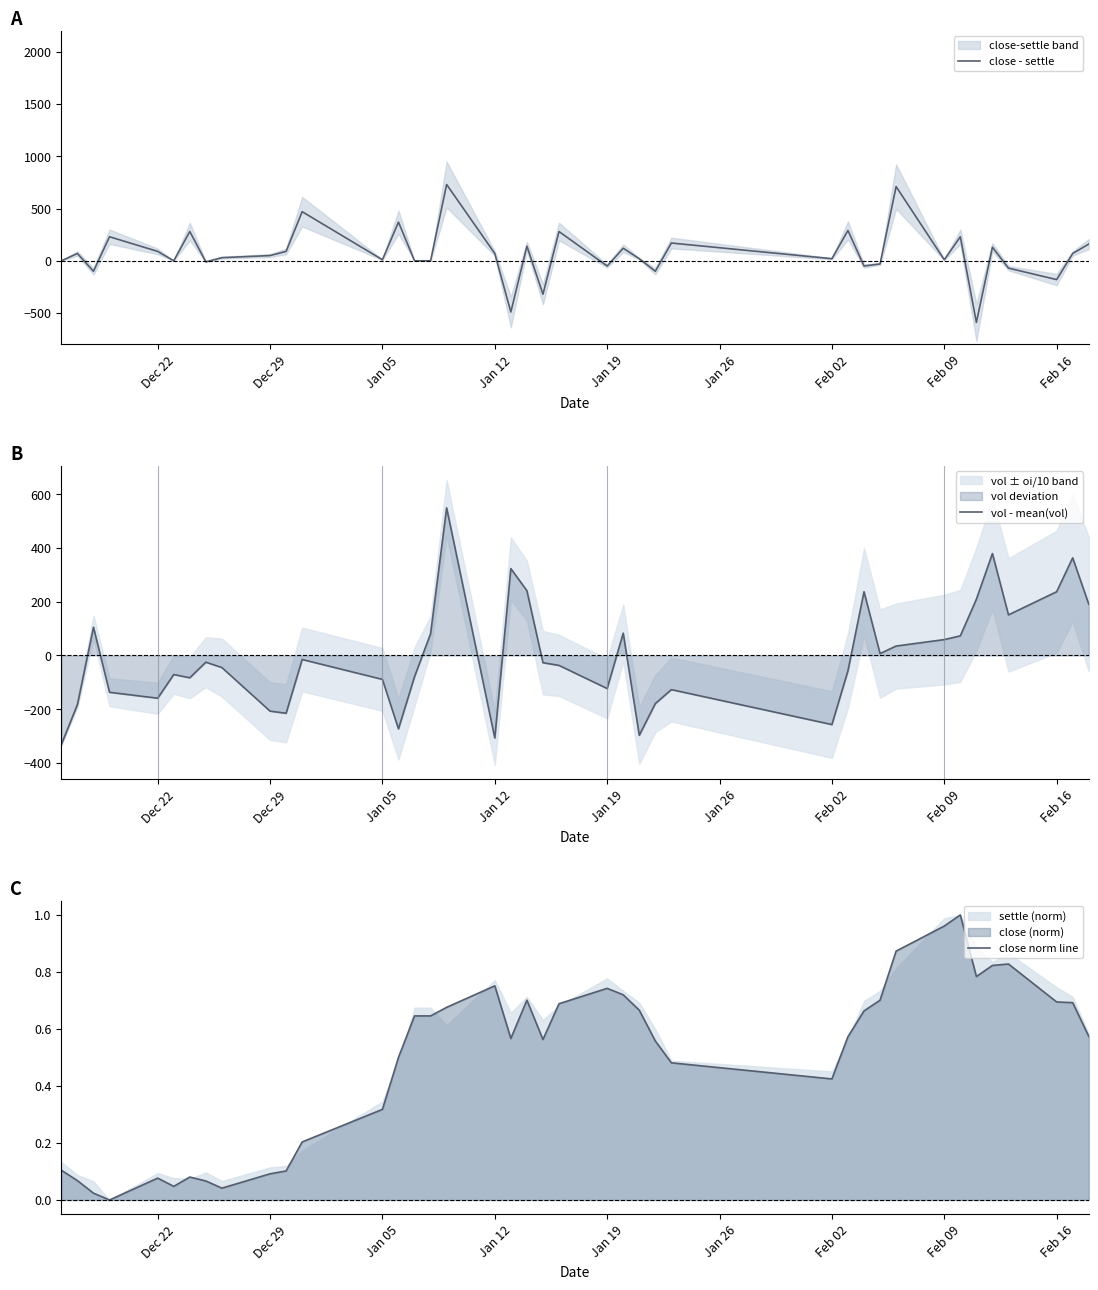

List the series in order of their peak value, highest first.

close - settle, vol - mean(vol), close norm line